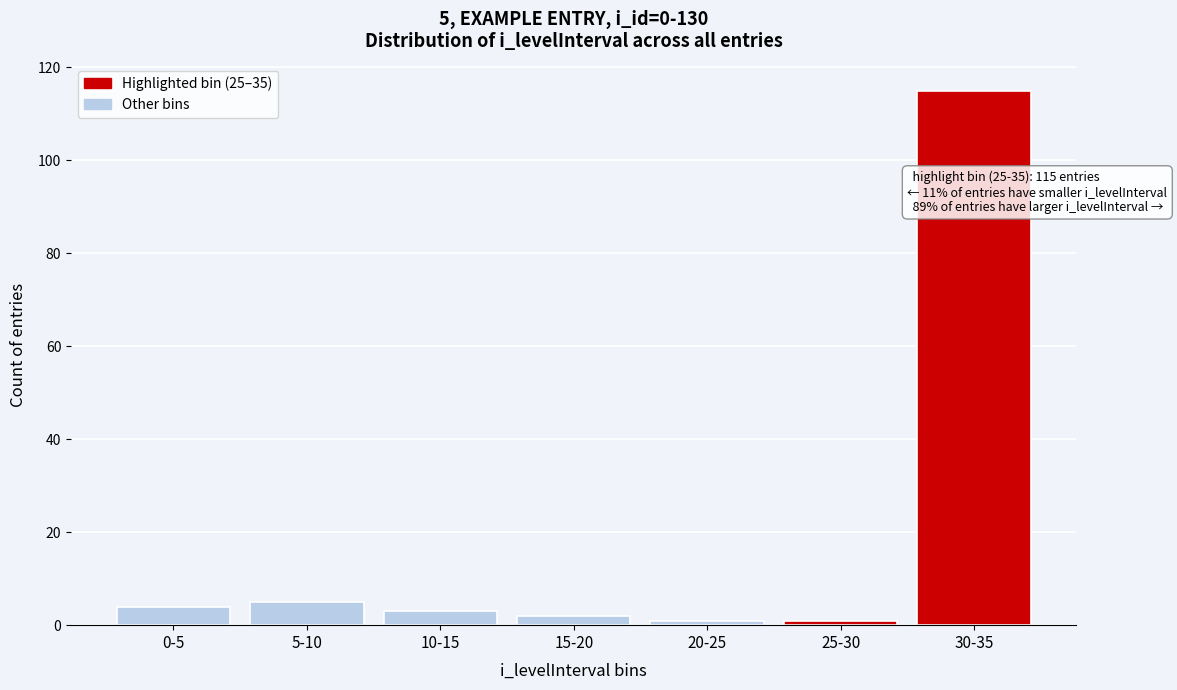

Reading right to left, extract all data points from this chart.

30-35=115	25-30=1	20-25=1	15-20=2	10-15=3	5-10=5	0-5=4